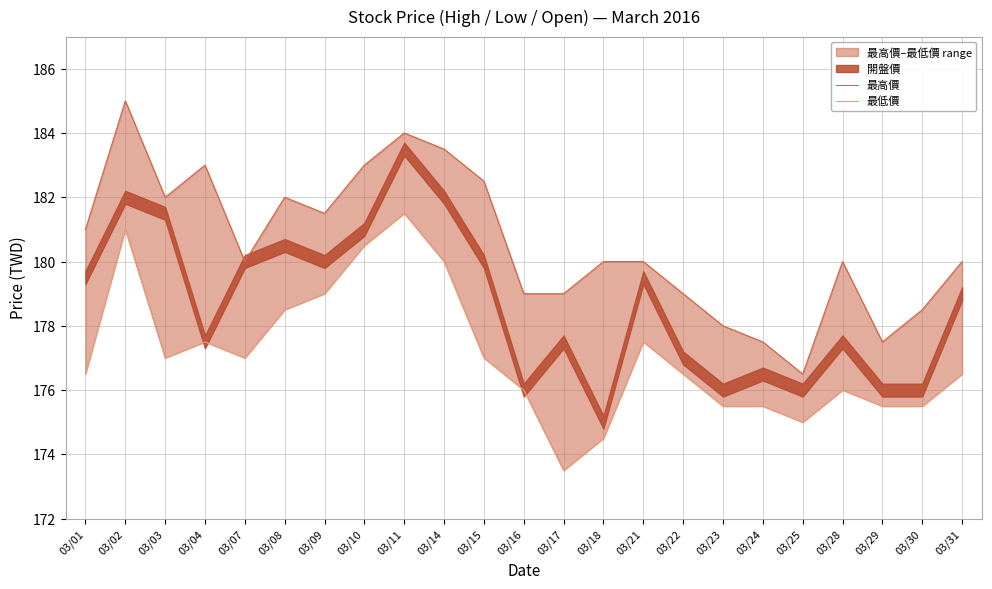

List the labels in order of 最高價 value, largest first.

03/02, 03/11, 03/14, 03/04, 03/10, 03/15, 03/03, 03/08, 03/09, 03/01, 03/07, 03/18, 03/21, 03/28, 03/31, 03/16, 03/17, 03/22, 03/30, 03/23, 03/24, 03/29, 03/25